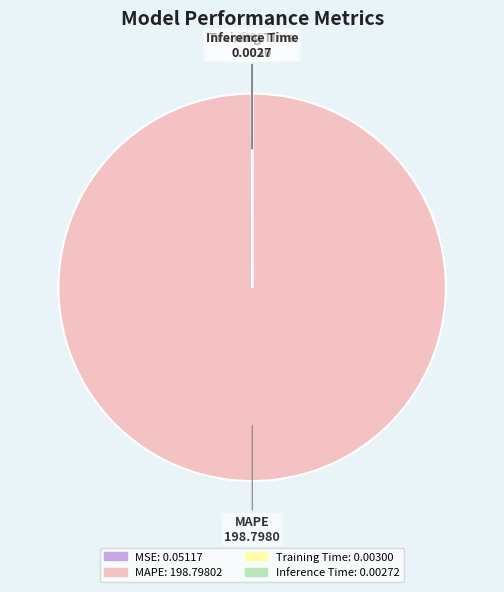

Is there any slice that represents more than half of the pie?

Yes